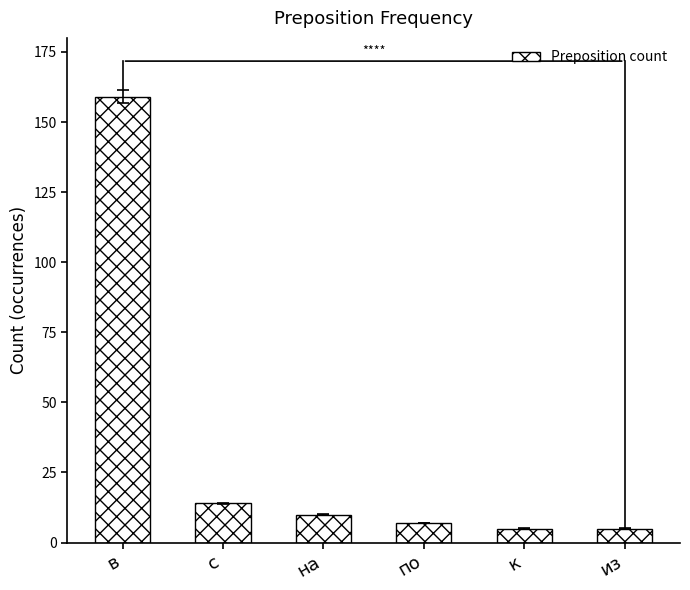

What is the change in value from по to из?

-2